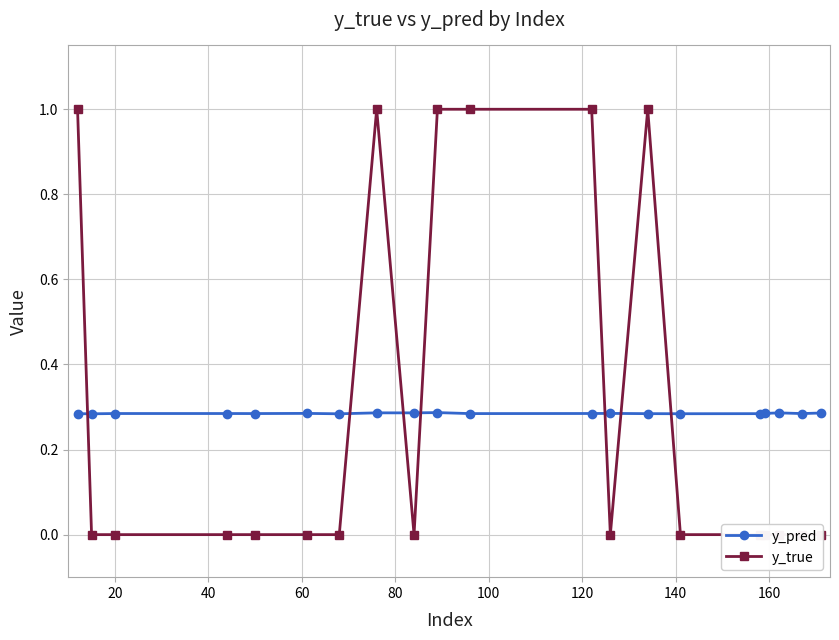

How many y_pred values are between 0 and 1?

20